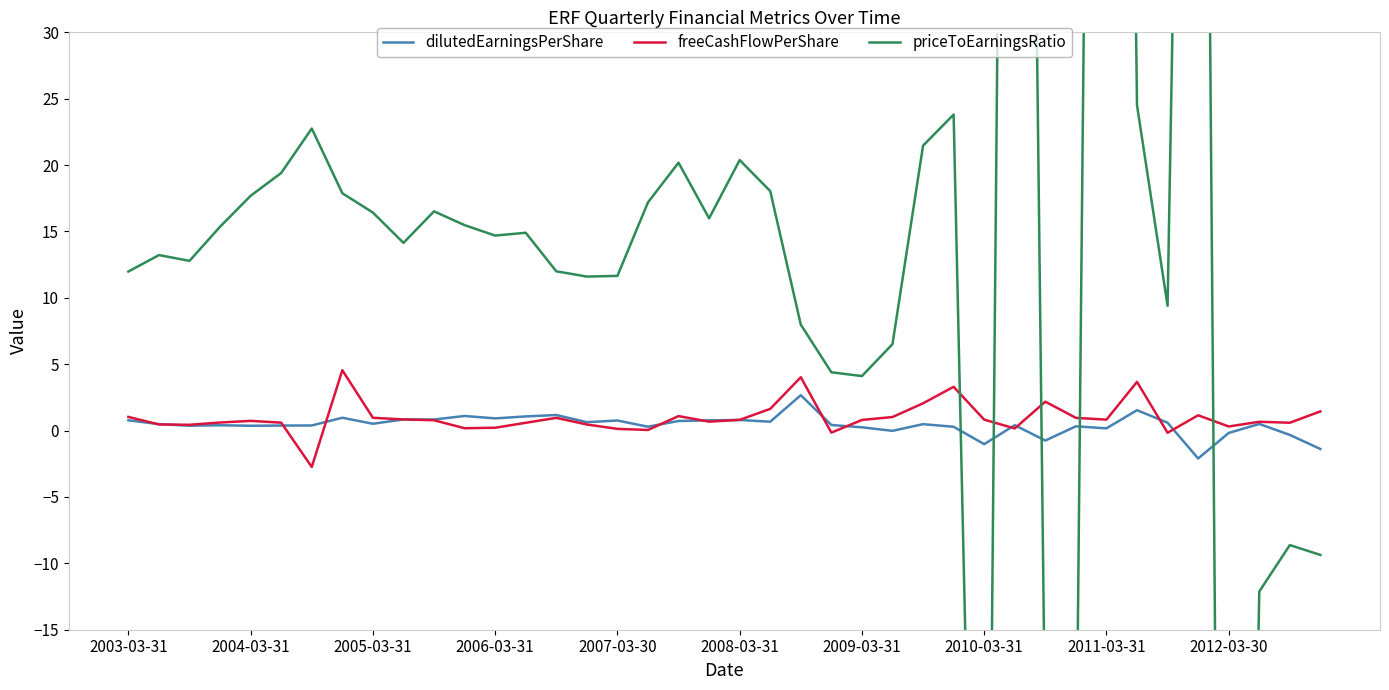

How many lines are shown in the chart?

3